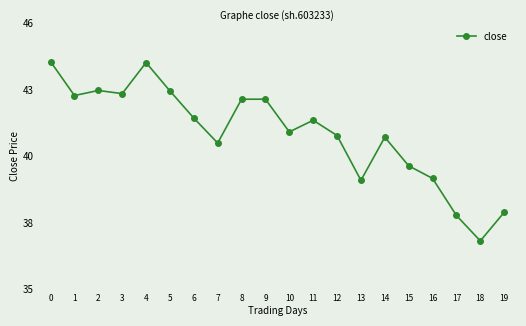

Where is the first local minimum?

1